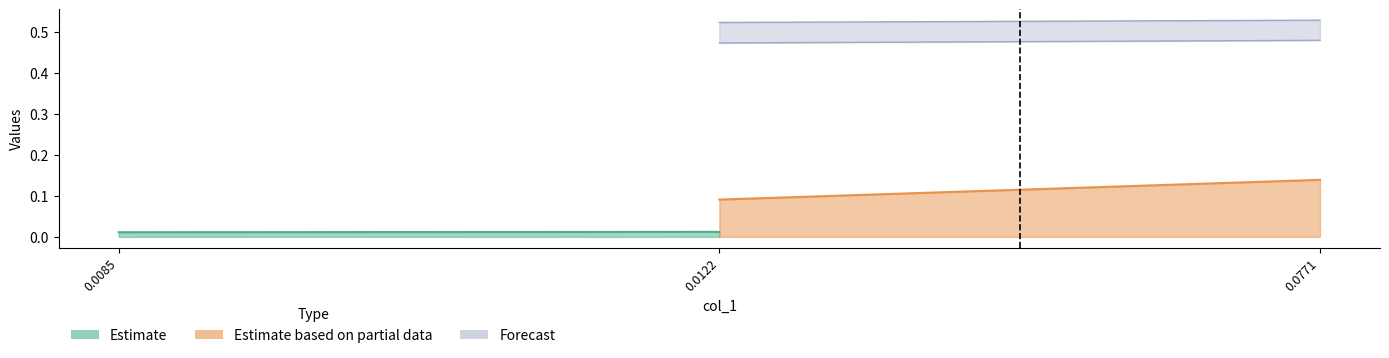

How many lines are shown in the chart?

4